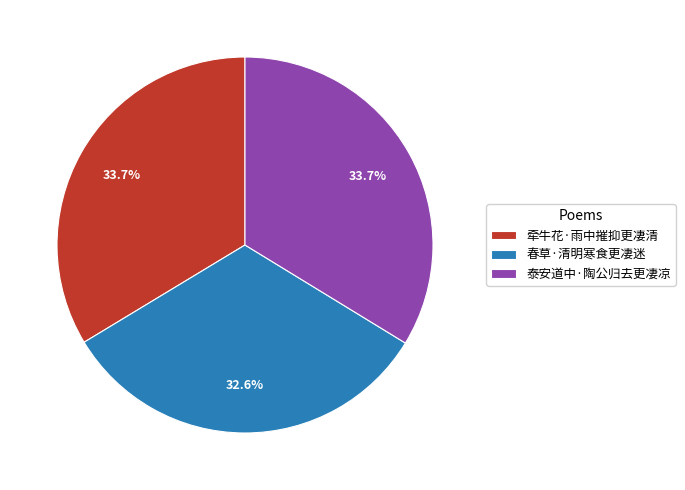

True or false: 牵牛花·雨中摧抑更凄清 accounts for 48% of the total.

False